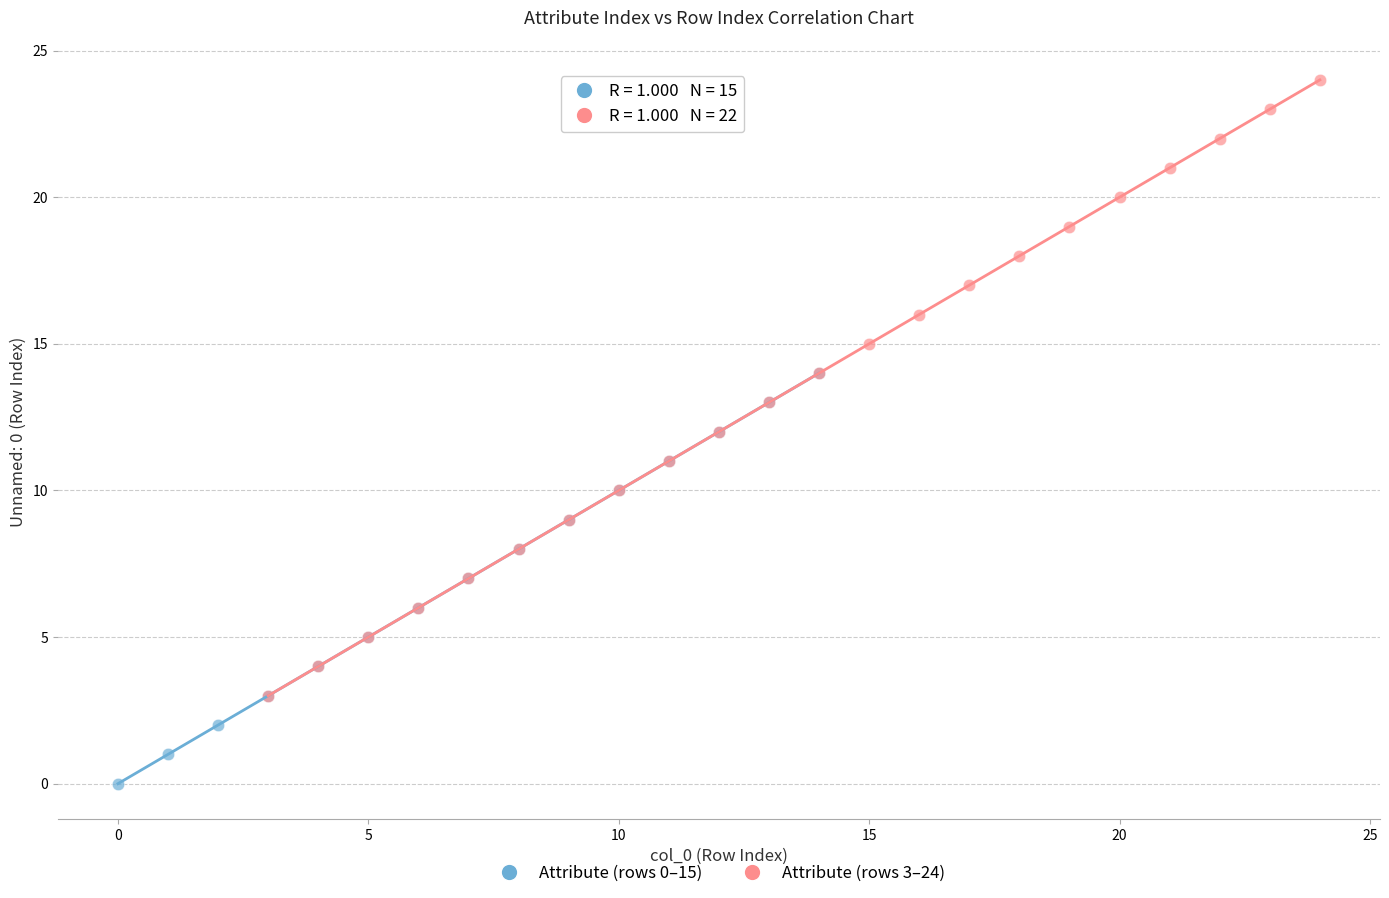

What are all the series names shown in the legend?

Attribute (rows 0–15), Attribute (rows 3–24)